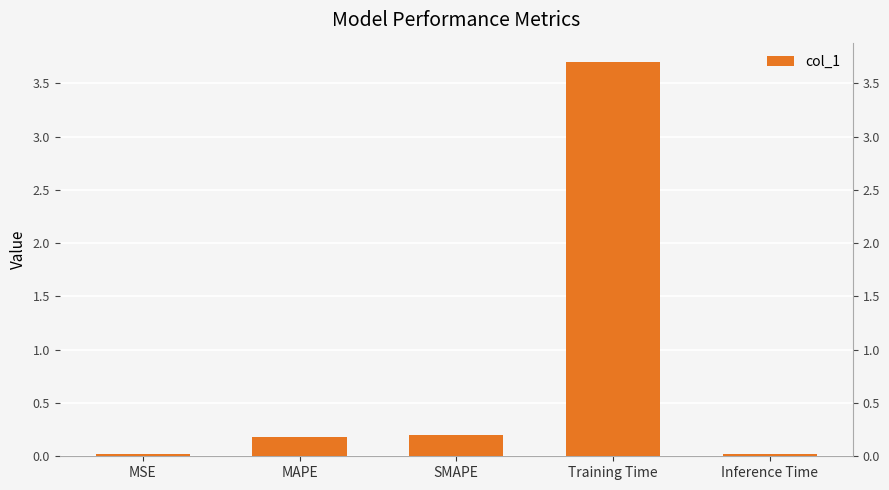

What is the label of the 1st bar from the left?

MSE